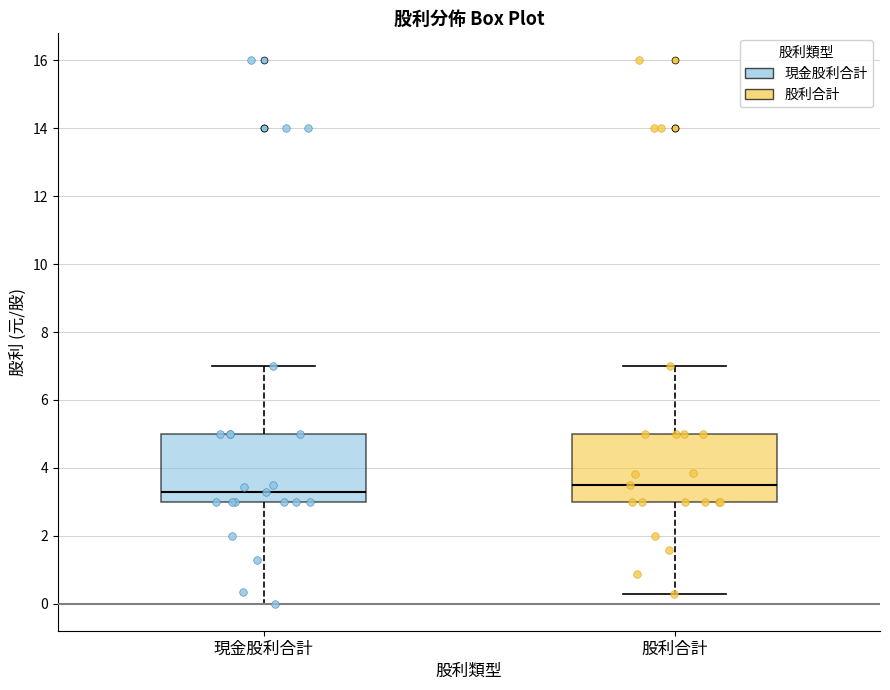

Where is the lower edge of the box for 股利合計 on the y-axis? The values are not printed on the chart, so give them approximately, as read against the axis.

3.0